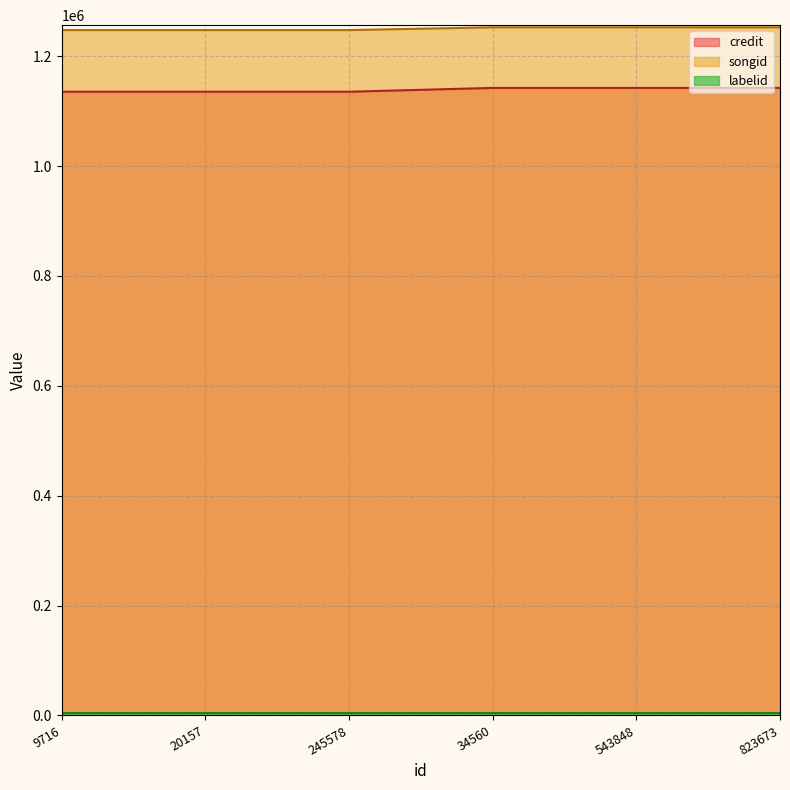

Rank the categories by songid value from highest to lowest.

34560, 543848, 823673, 9716, 20157, 245578